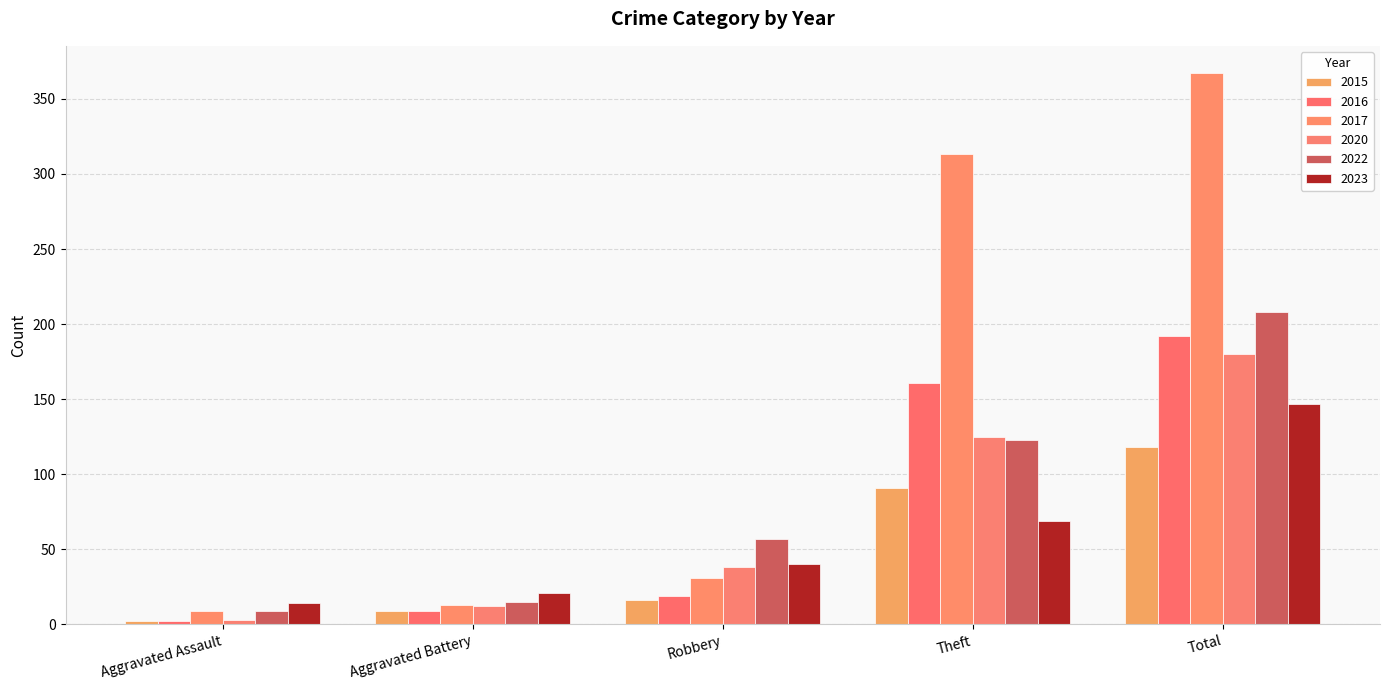

What is the spread (max minus min) of values at Aggravated Assault?

12